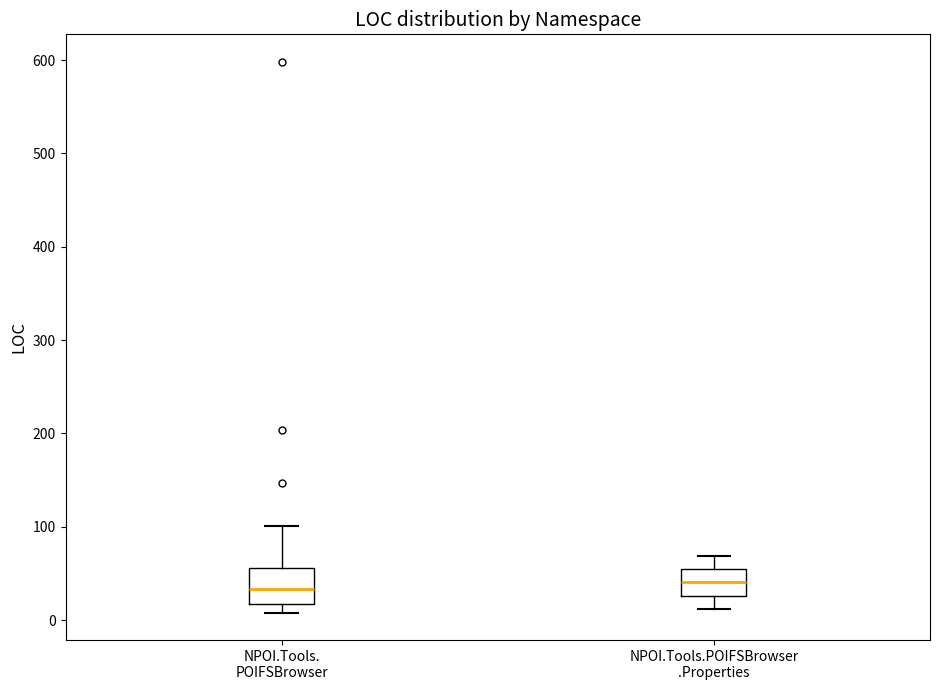

Comparing the boxes themselves (not the whiskers), which one is the tallest?

NPOI.Tools. POIFSBrowser